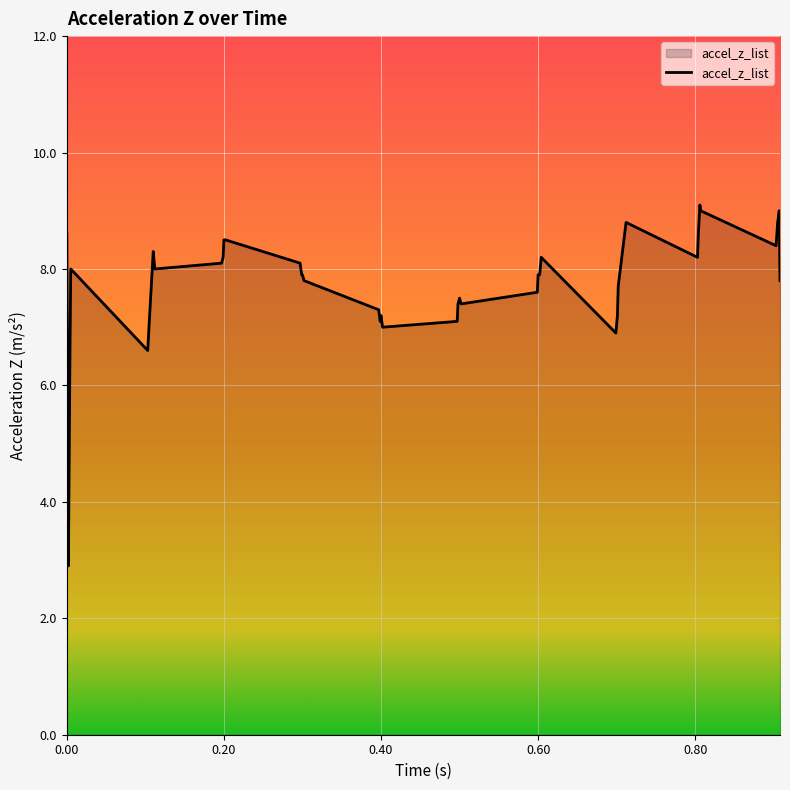

What is the greatest value displayed?

9.1